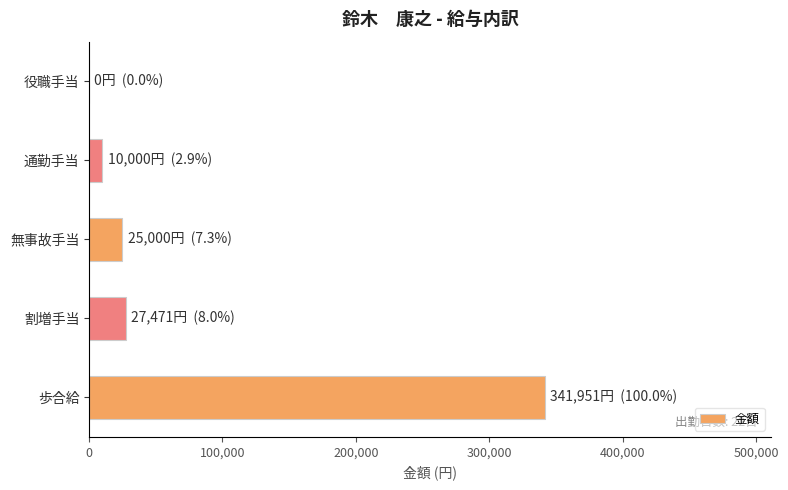

Reading bottom to top, transcribe all the data shown in this chart.

歩合給=341951	割増手当=27471	無事故手当=25000	通勤手当=10000	役職手当=0